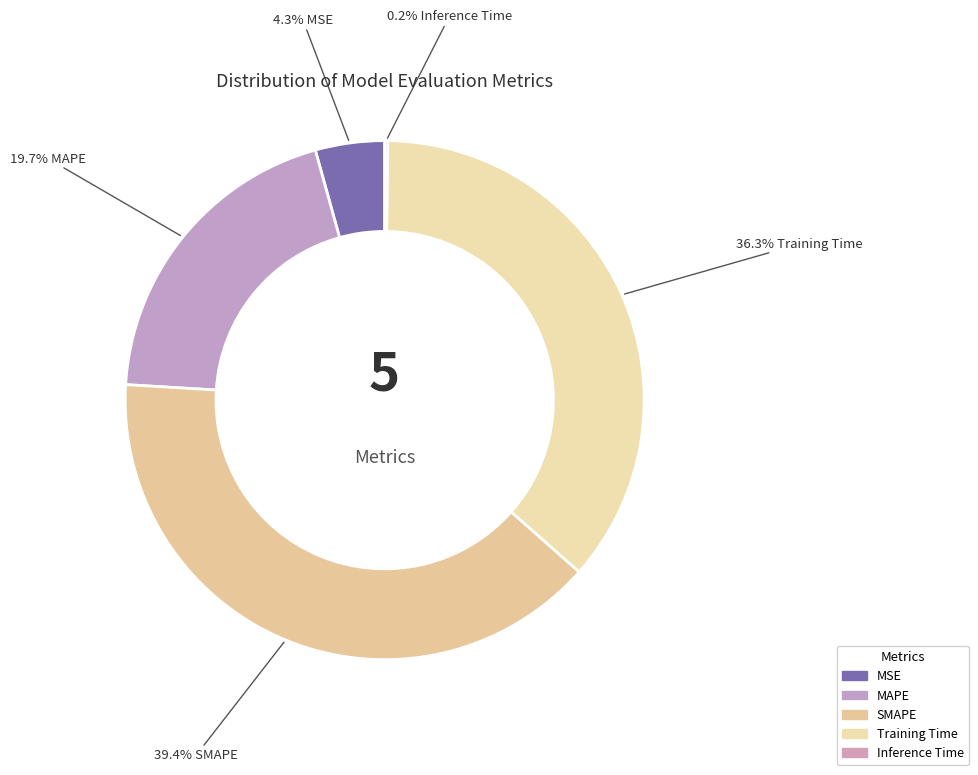

What is the total percentage of MAPE and MSE?

24.0%